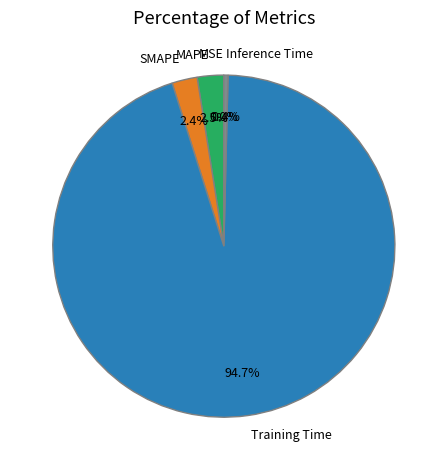

Between Training Time and Inference Time, which is larger?

Training Time